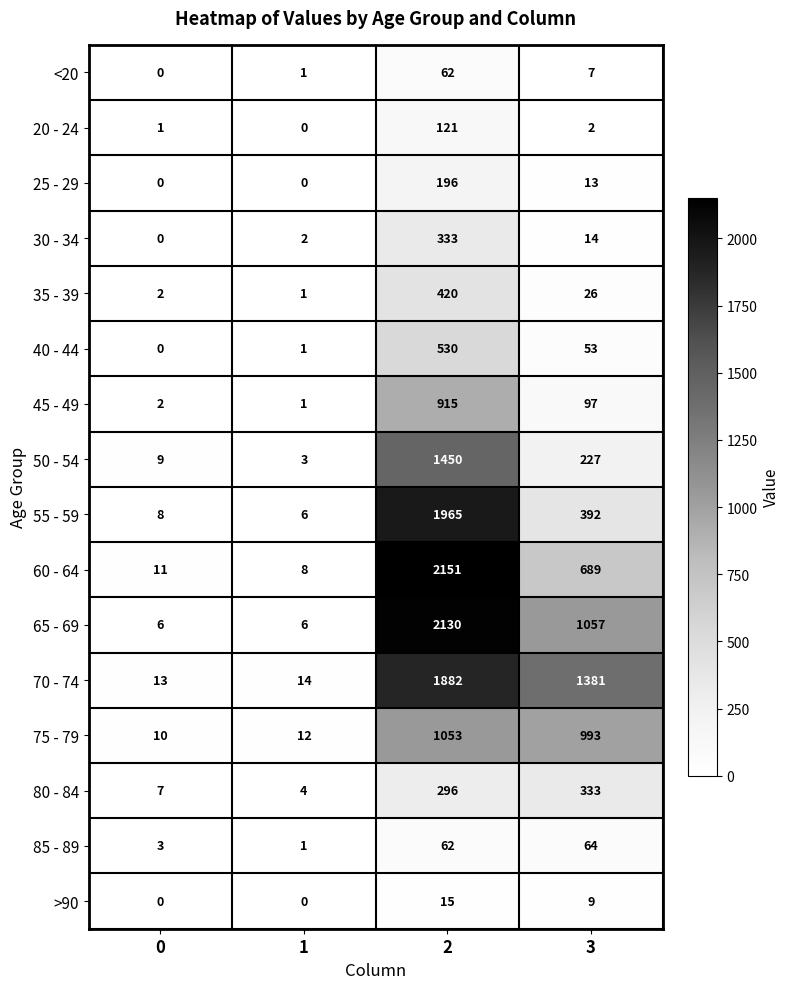

List the labels in order of 70 - 74 value, smallest first.

0, 1, 3, 2